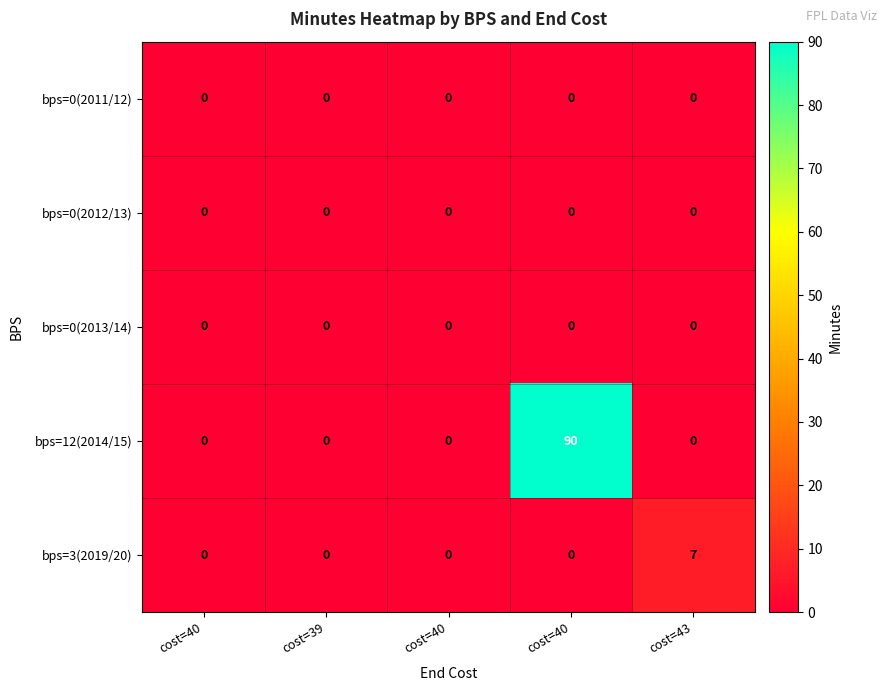

How many series are shown in this chart?

5